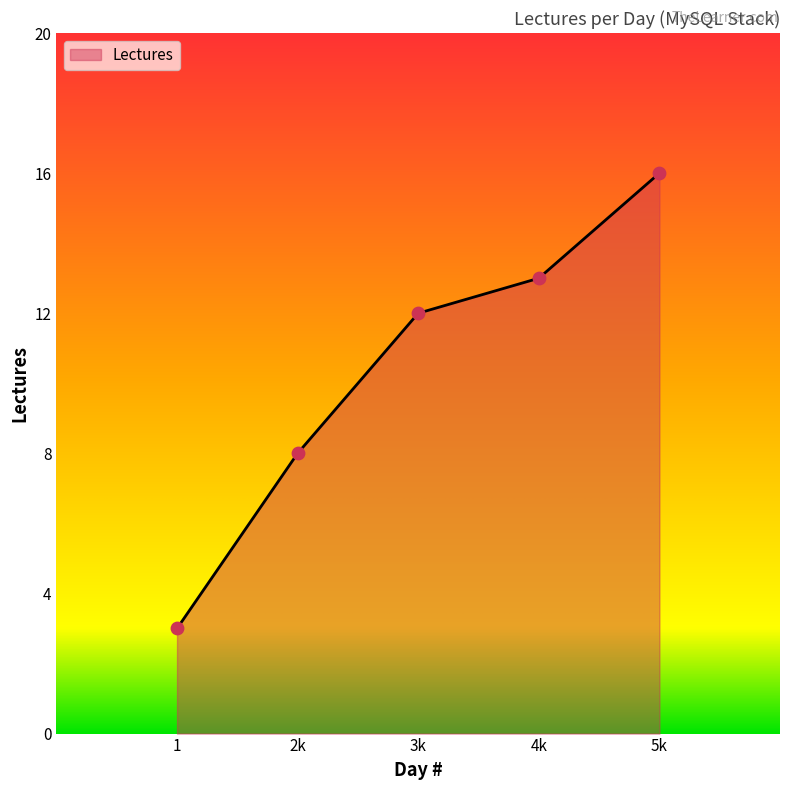

What is the change in value from 1 to 5k?

+13